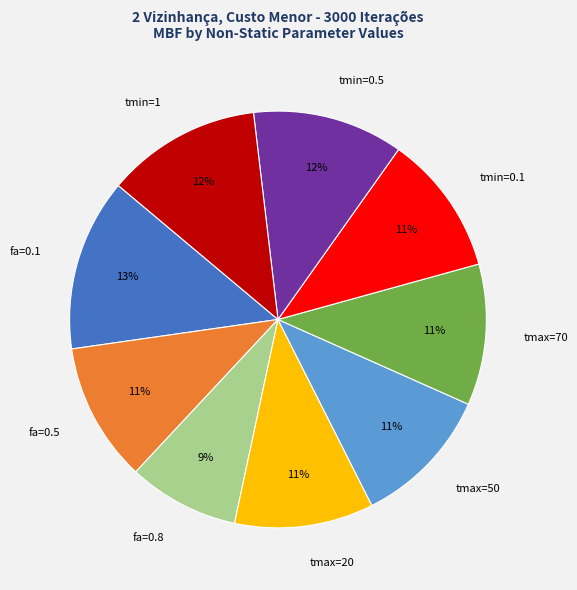

Count the number of slices in the pie.

9